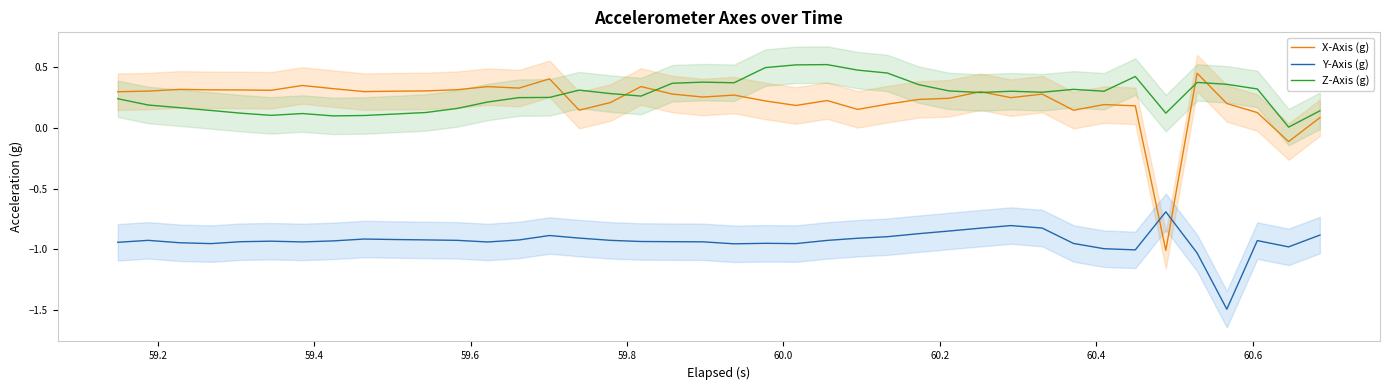

True or false: Z-Axis (g) and Y-Axis (g) cross at least once.

False